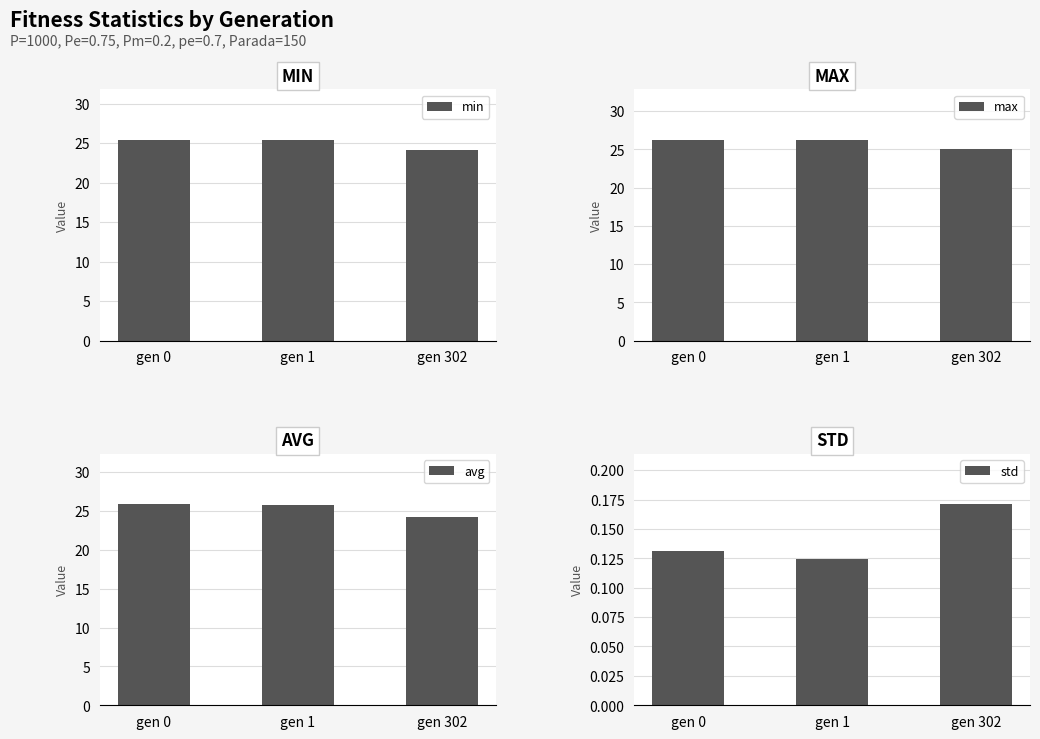

Reading left to right, what are all the values shown in this chart?

min: gen 0=25.4	gen 1=25.4	gen 302=24.2
max: gen 0=26.3	gen 1=26.3	gen 302=25.1
avg: gen 0=25.9	gen 1=25.8	gen 302=24.3
std: gen 0=0.1	gen 1=0.1	gen 302=0.2